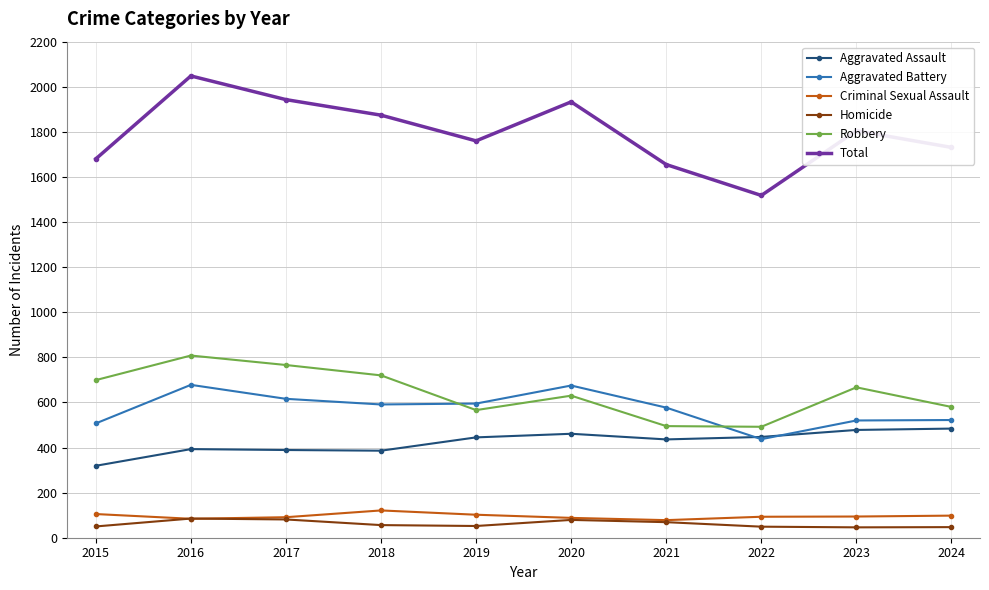

How many lines are shown in the chart?

6